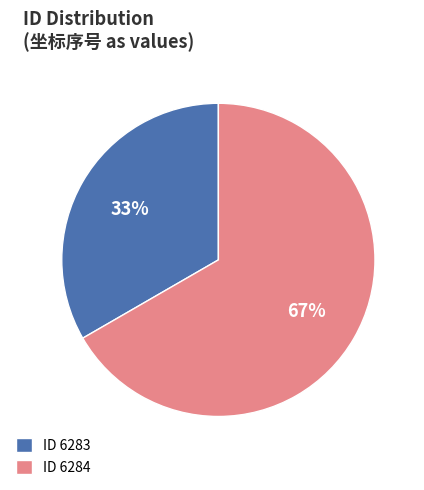

Which category has the smallest portion of the pie?

ID 6283